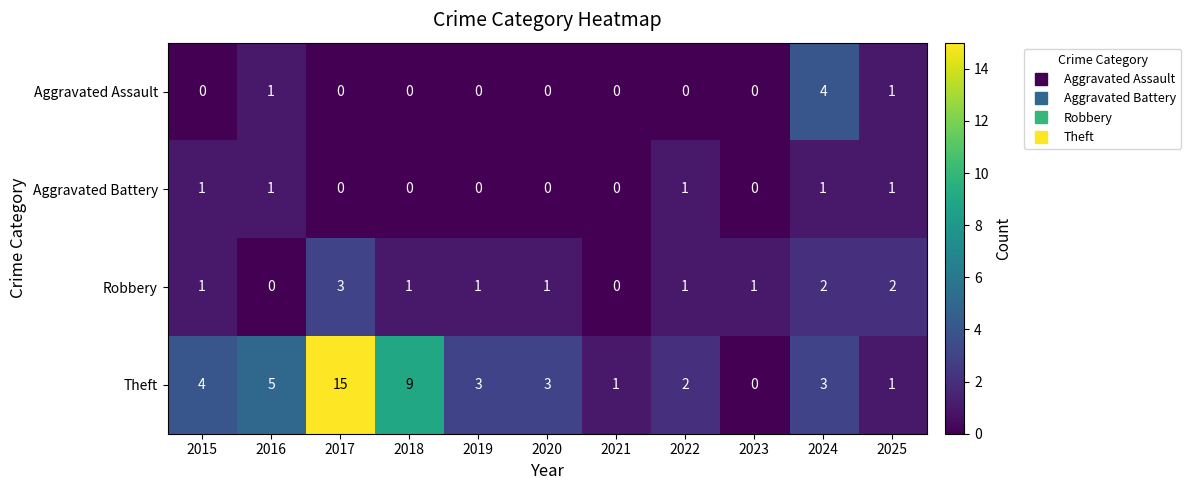

The value of Theft at 2024 is 3. True or false?

True